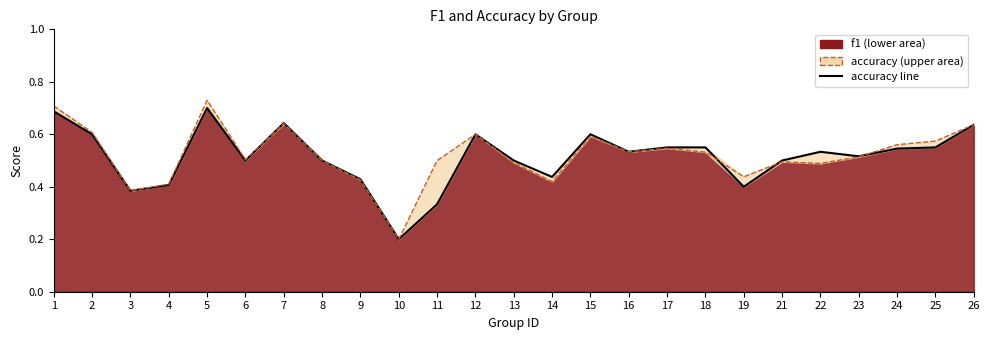

True or false: accuracy has more than 0 interior local peaks.

True